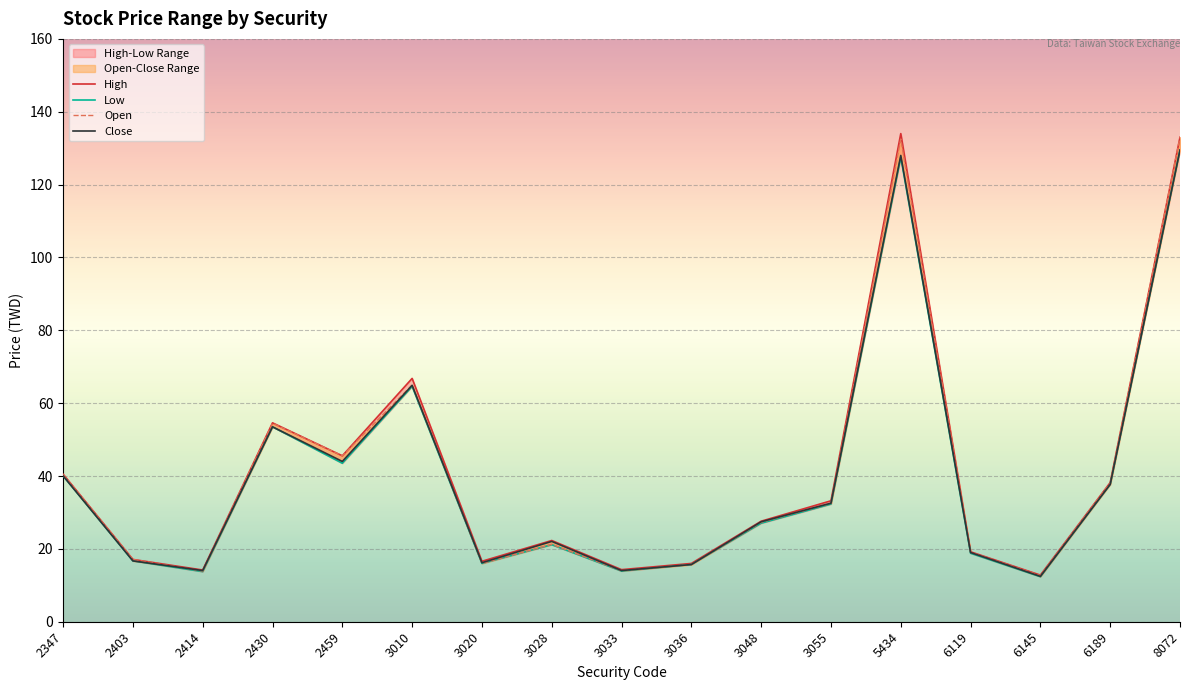

List the series in order of their overall mean, lowest first.

Low, Close, Open, High